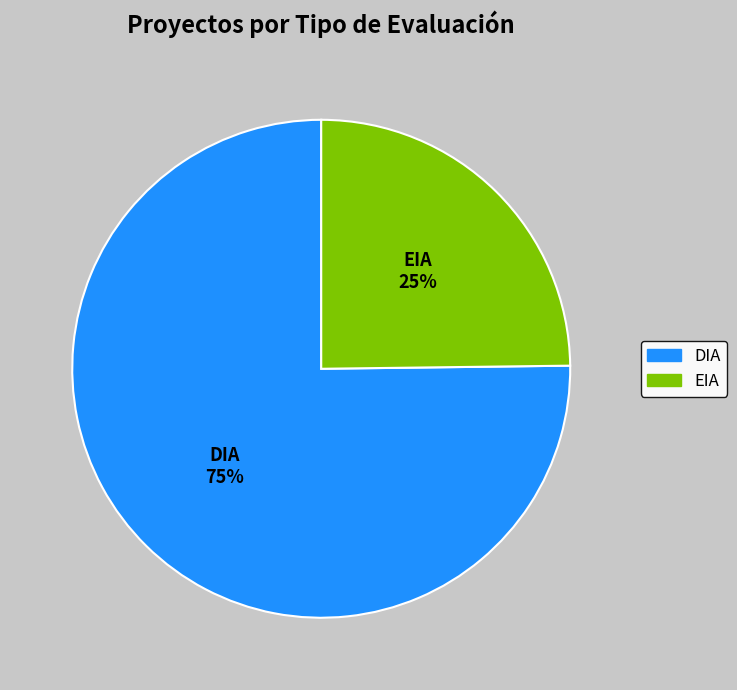

Count the number of slices in the pie.

2